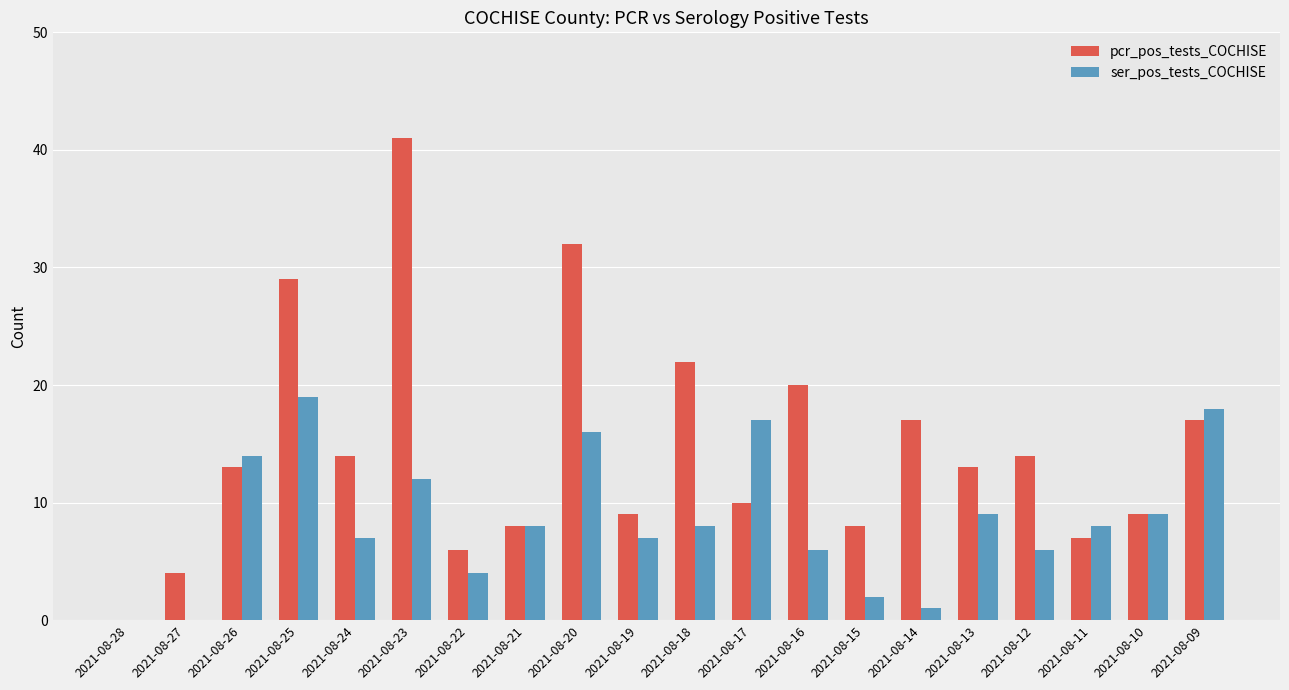

Reading right to left, transcribe all the data shown in this chart.

pcr_pos_tests_COCHISE: 2021-08-09=17	2021-08-10=9	2021-08-11=7	2021-08-12=14	2021-08-13=13	2021-08-14=17	2021-08-15=8	2021-08-16=20	2021-08-17=10	2021-08-18=22	2021-08-19=9	2021-08-20=32	2021-08-21=8	2021-08-22=6	2021-08-23=41	2021-08-24=14	2021-08-25=29	2021-08-26=13	2021-08-27=4	2021-08-28=0
ser_pos_tests_COCHISE: 2021-08-09=18	2021-08-10=9	2021-08-11=8	2021-08-12=6	2021-08-13=9	2021-08-14=1	2021-08-15=2	2021-08-16=6	2021-08-17=17	2021-08-18=8	2021-08-19=7	2021-08-20=16	2021-08-21=8	2021-08-22=4	2021-08-23=12	2021-08-24=7	2021-08-25=19	2021-08-26=14	2021-08-27=0	2021-08-28=0